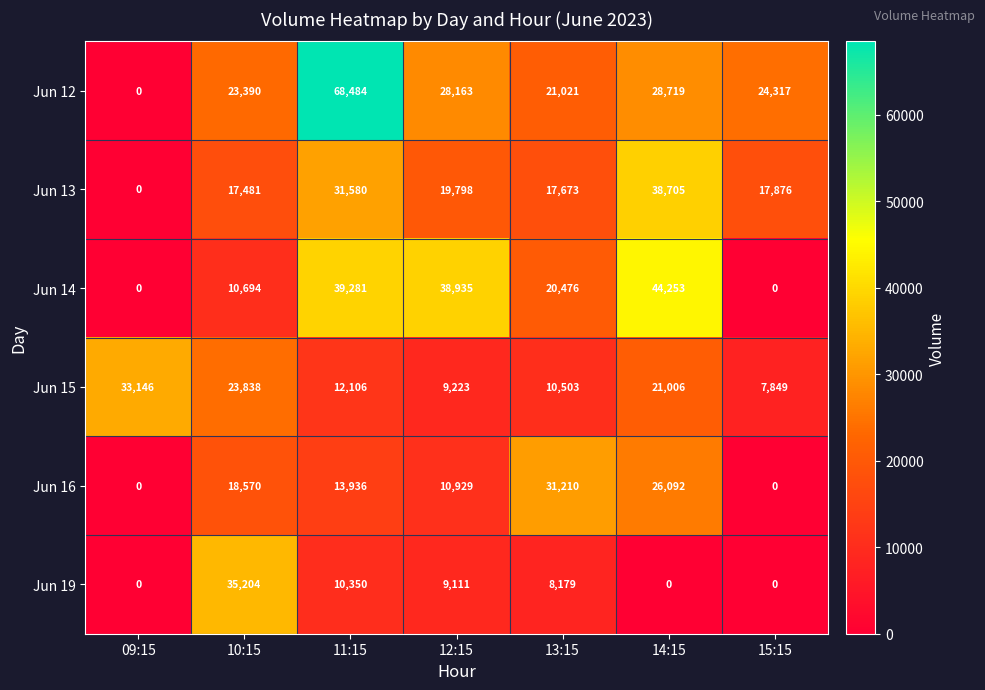

How many data points does each series have?

7